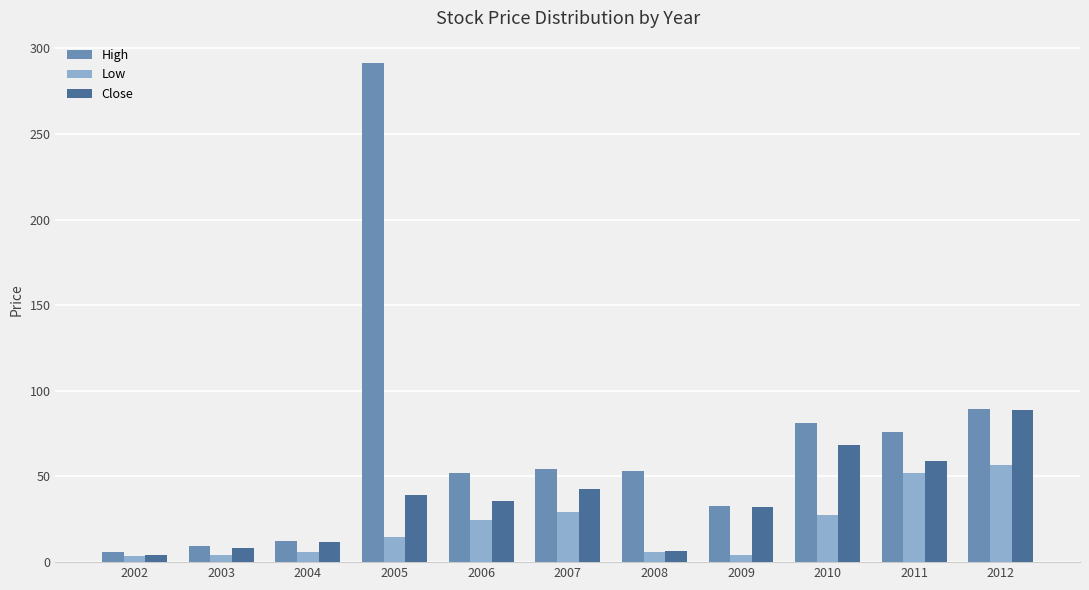

What is the smallest value displayed?

3.7